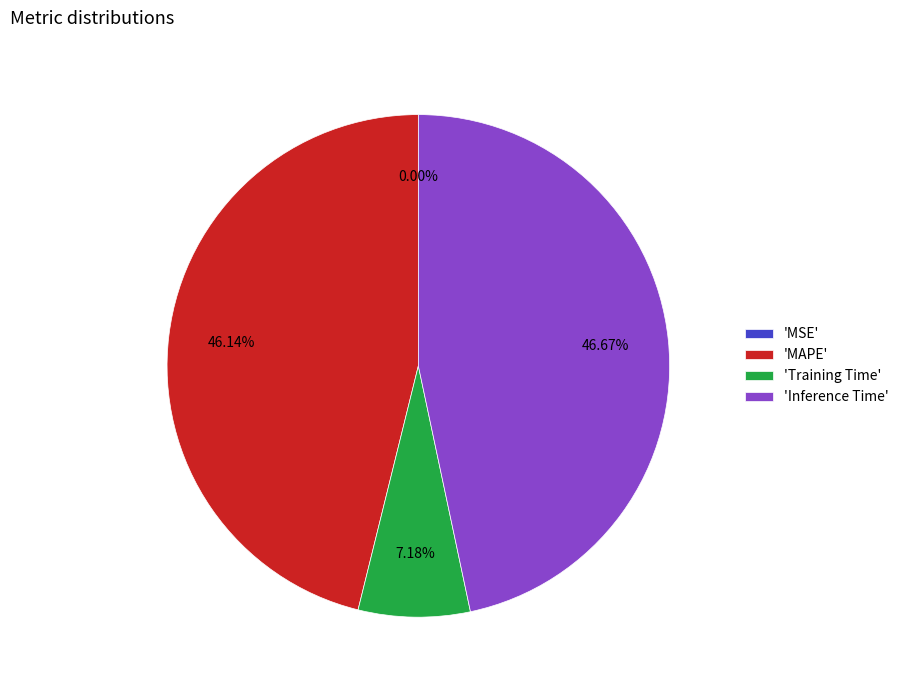

Which category has the biggest portion of the pie?

'Inference Time'